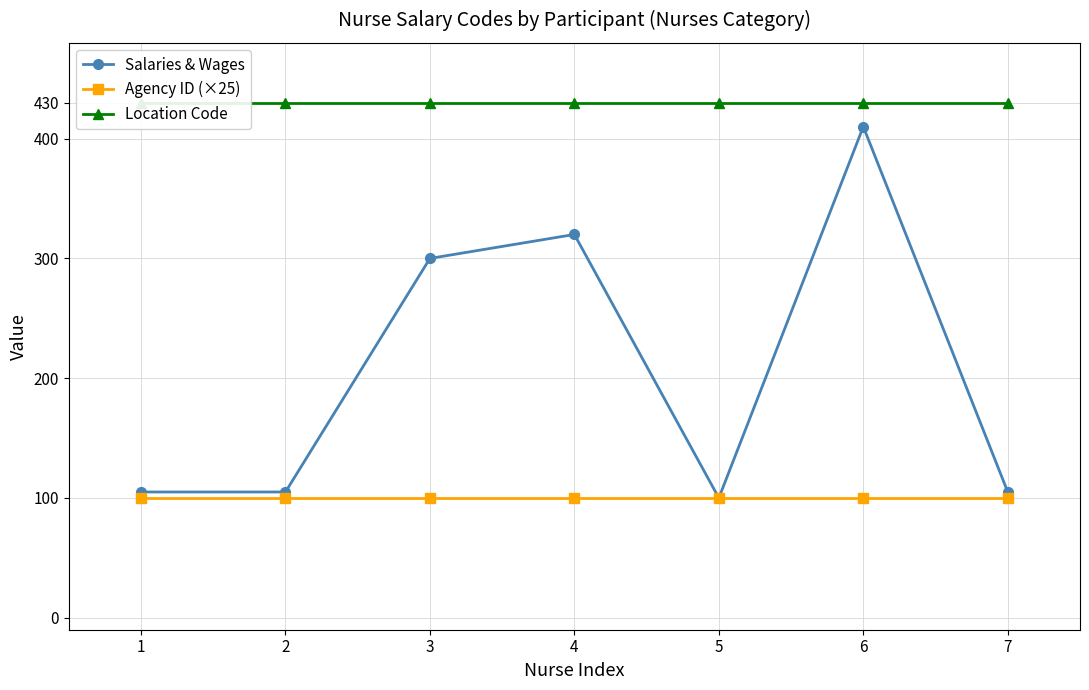

What is the difference between the highest and lowest values at 2?

330